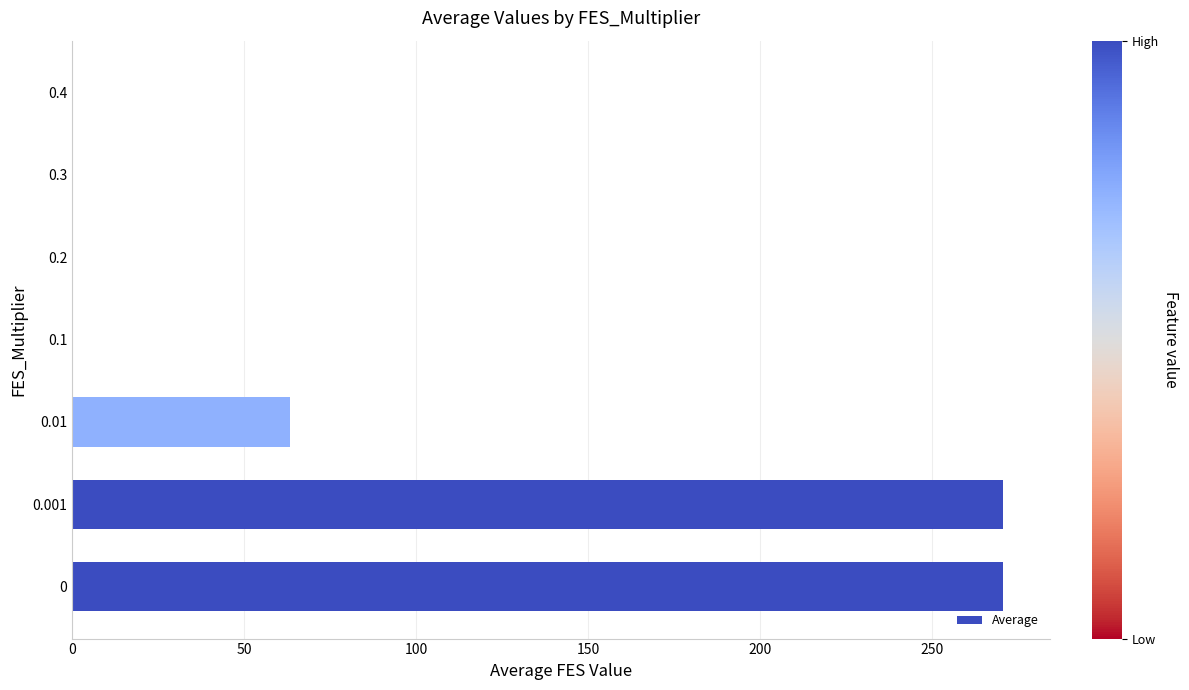

What is the change in value from 0.001 to 0.01?

-207.3